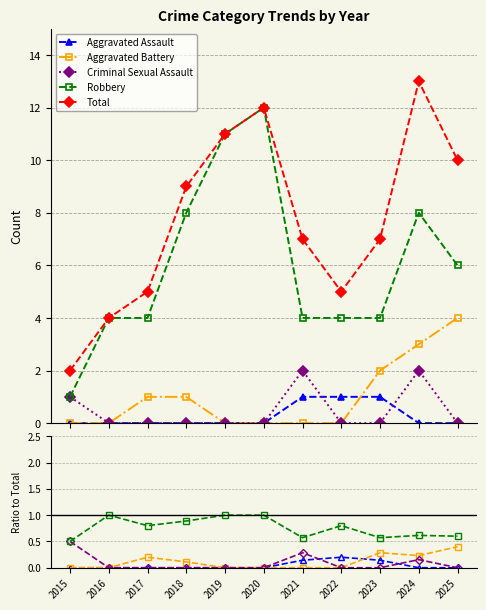

How many data points does each series have?

11